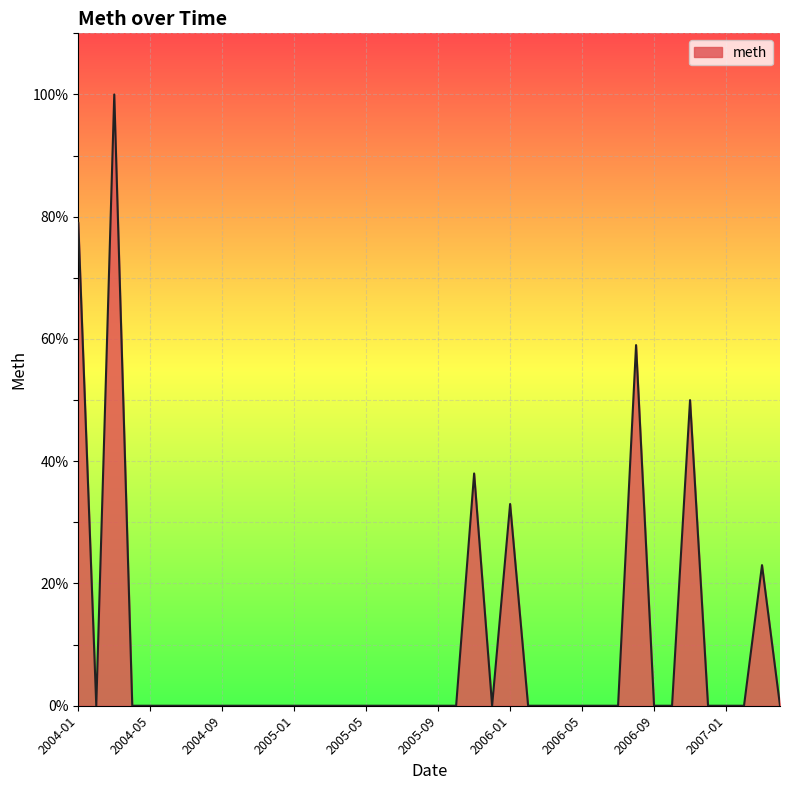

What is the maximum value shown in the chart?

100